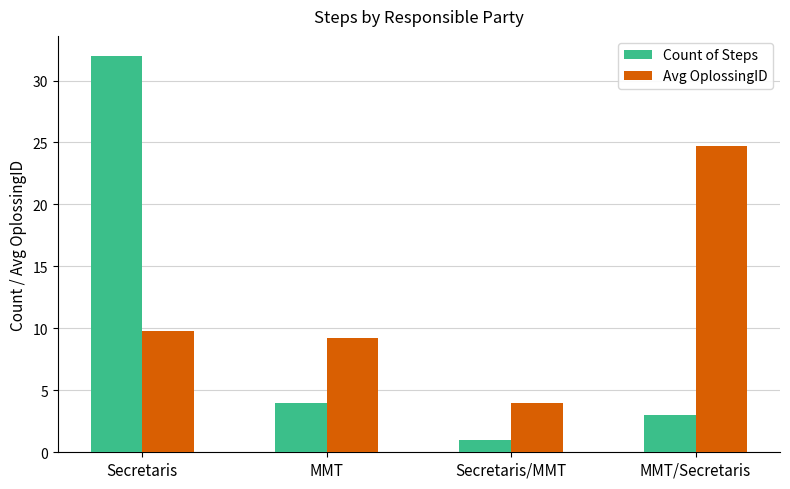

How many distinct data groups are displayed?

2